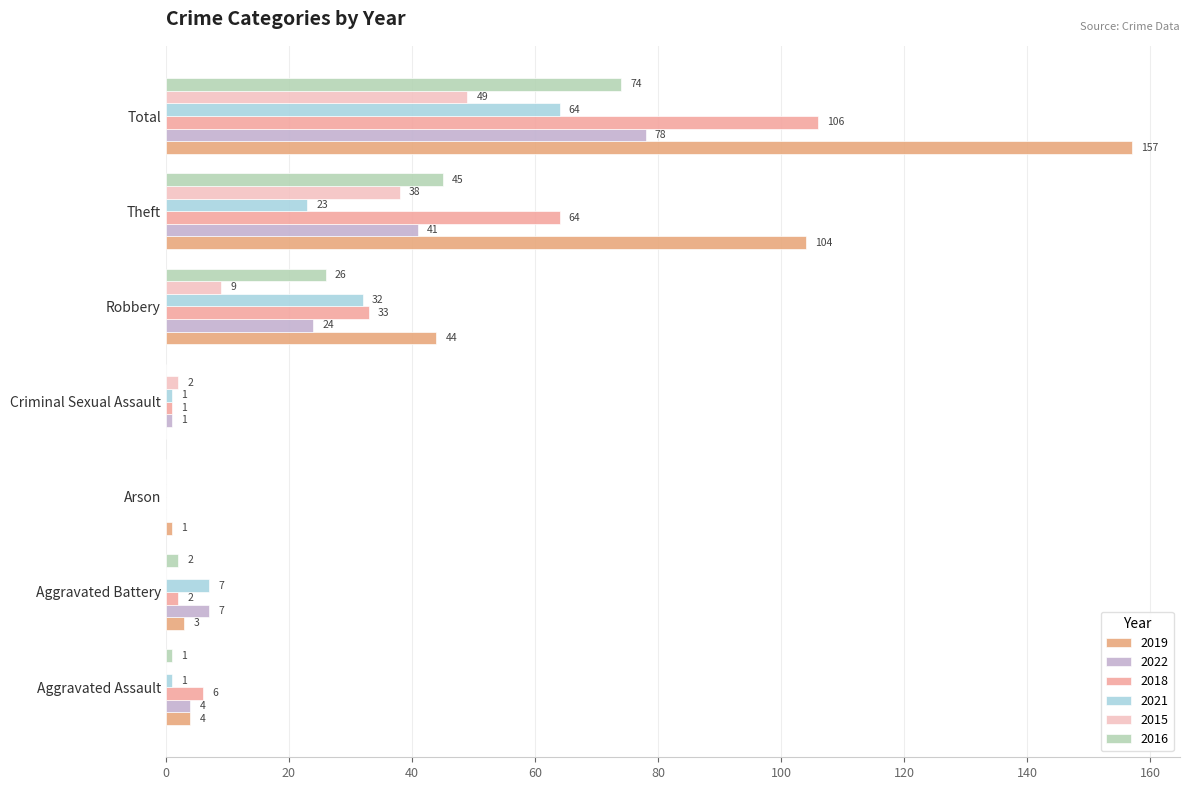

At which label is 2022 closest to 39?

Theft